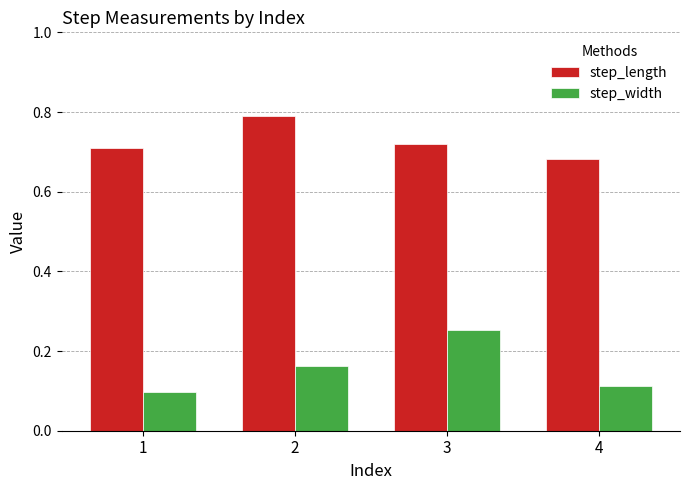

Which category has the lowest value in the step_length series?

4